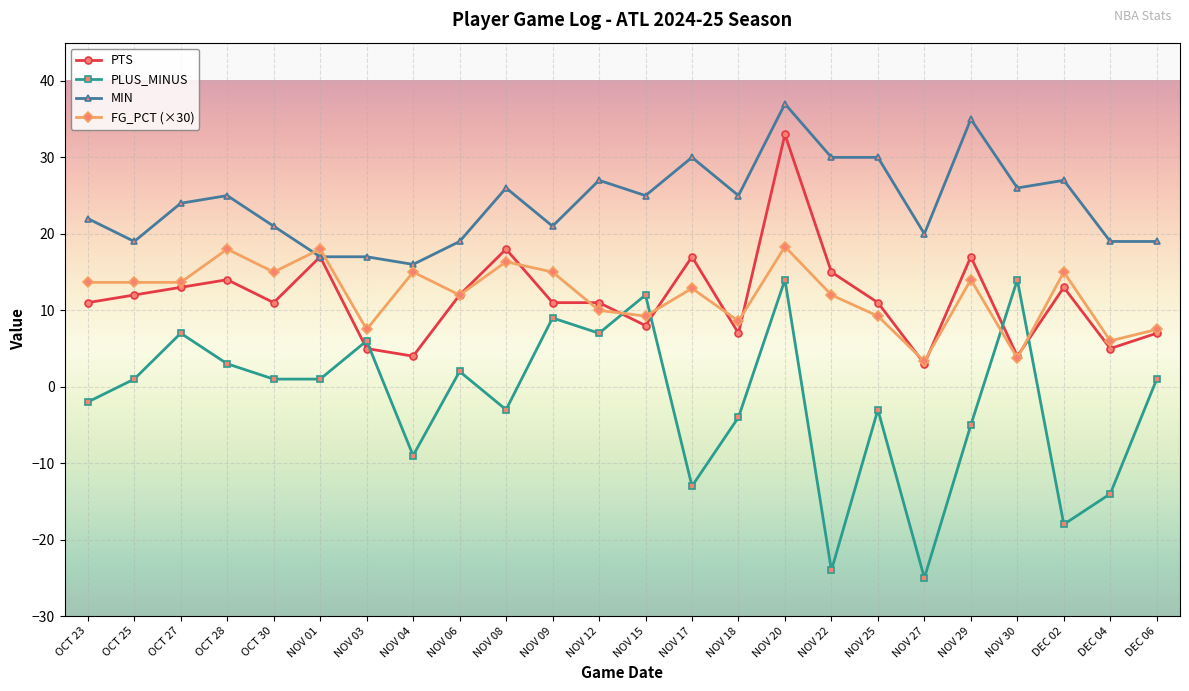

True or false: PLUS_MINUS has more than 0 points higher than both neighbors.

True